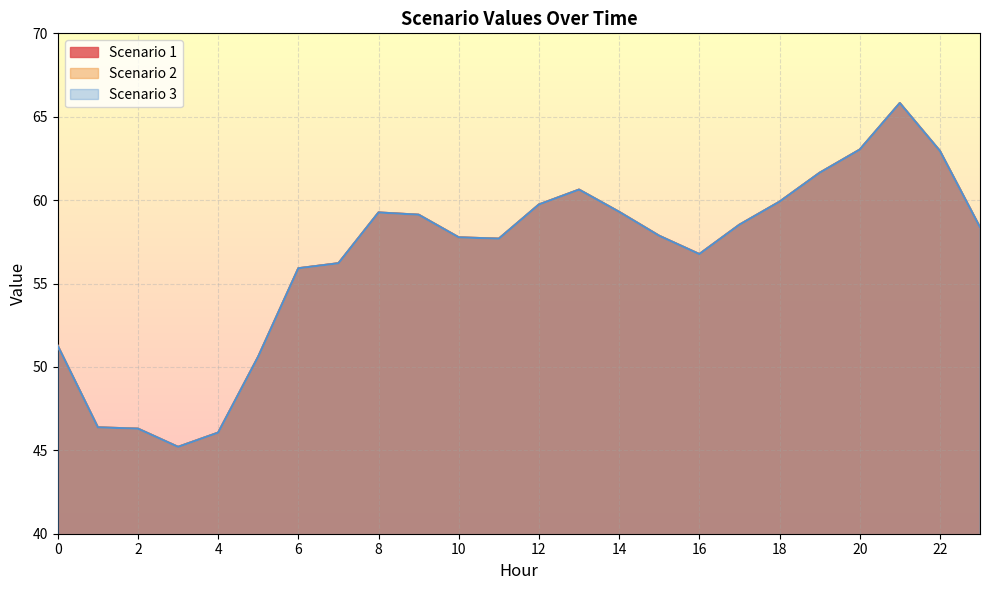

At which label is Scenario 1 closest to 55?

6